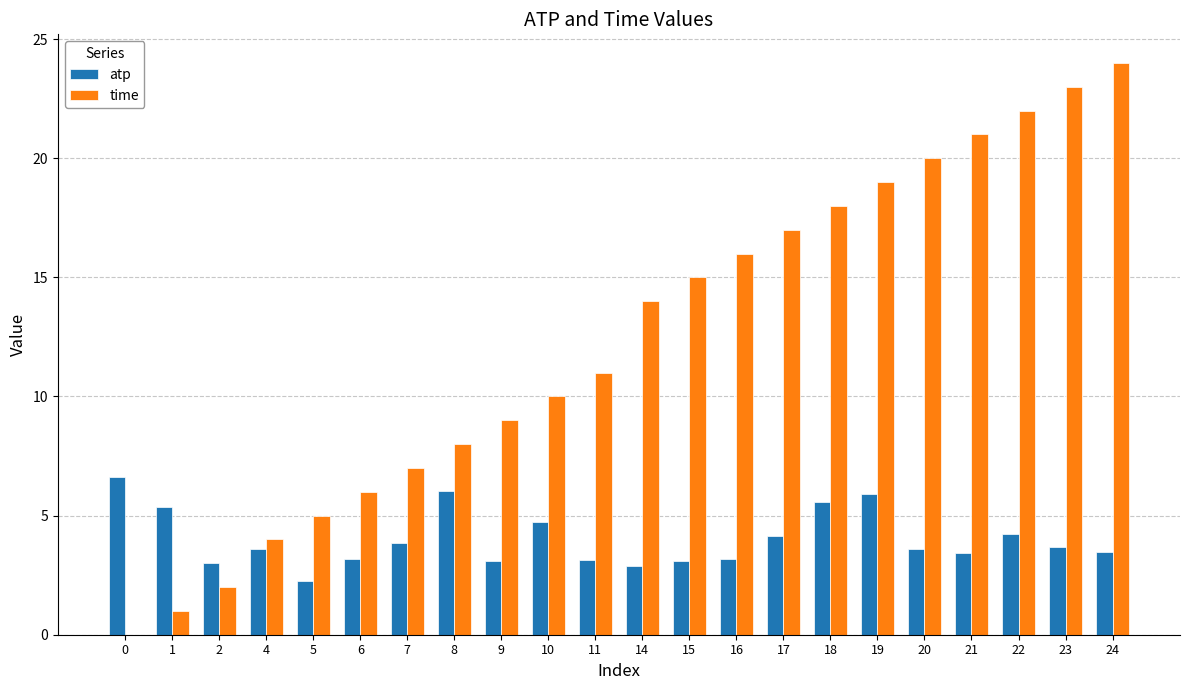

What is the average value of the atp series?

4.0